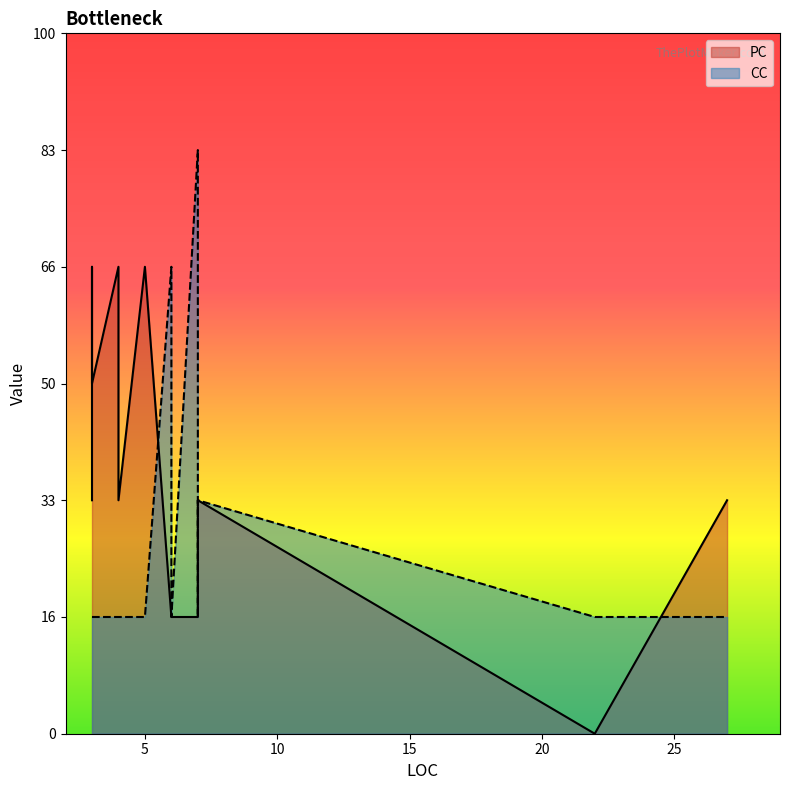

Is it true that CC equals 3 at 6?

False